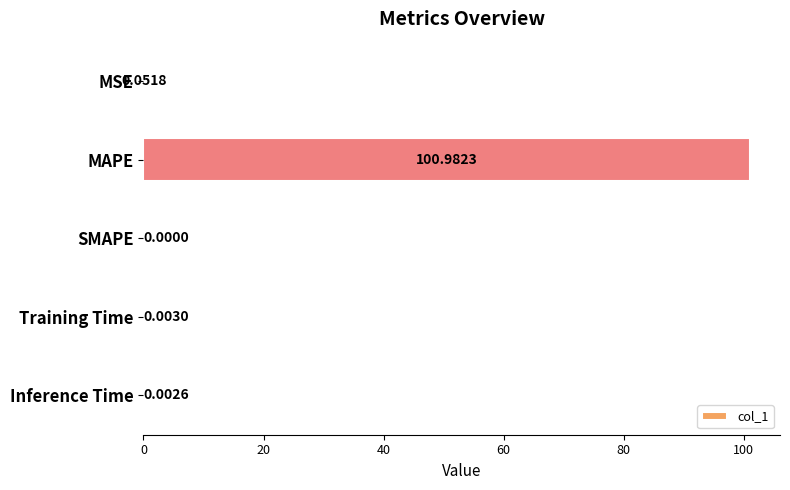

Which has a higher value, SMAPE or Training Time?

Training Time